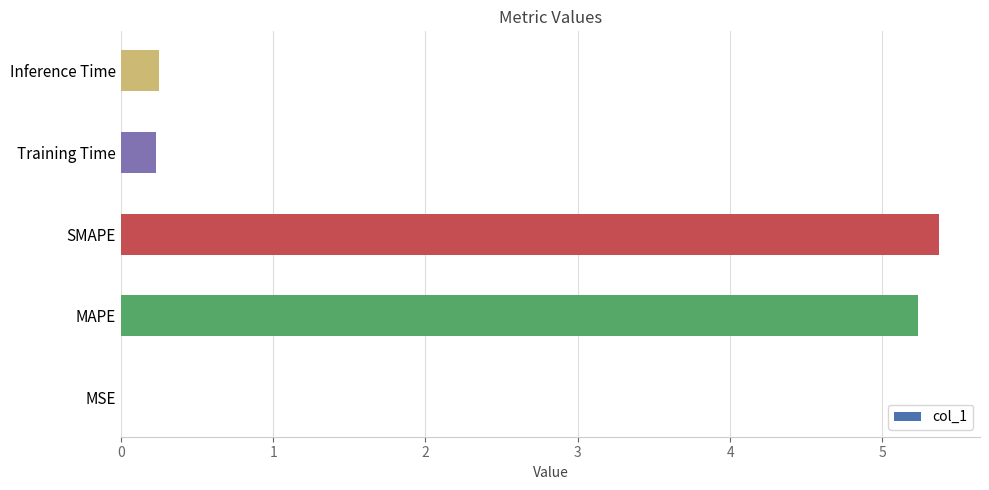

At which category does the chart reach its peak across all series?

SMAPE